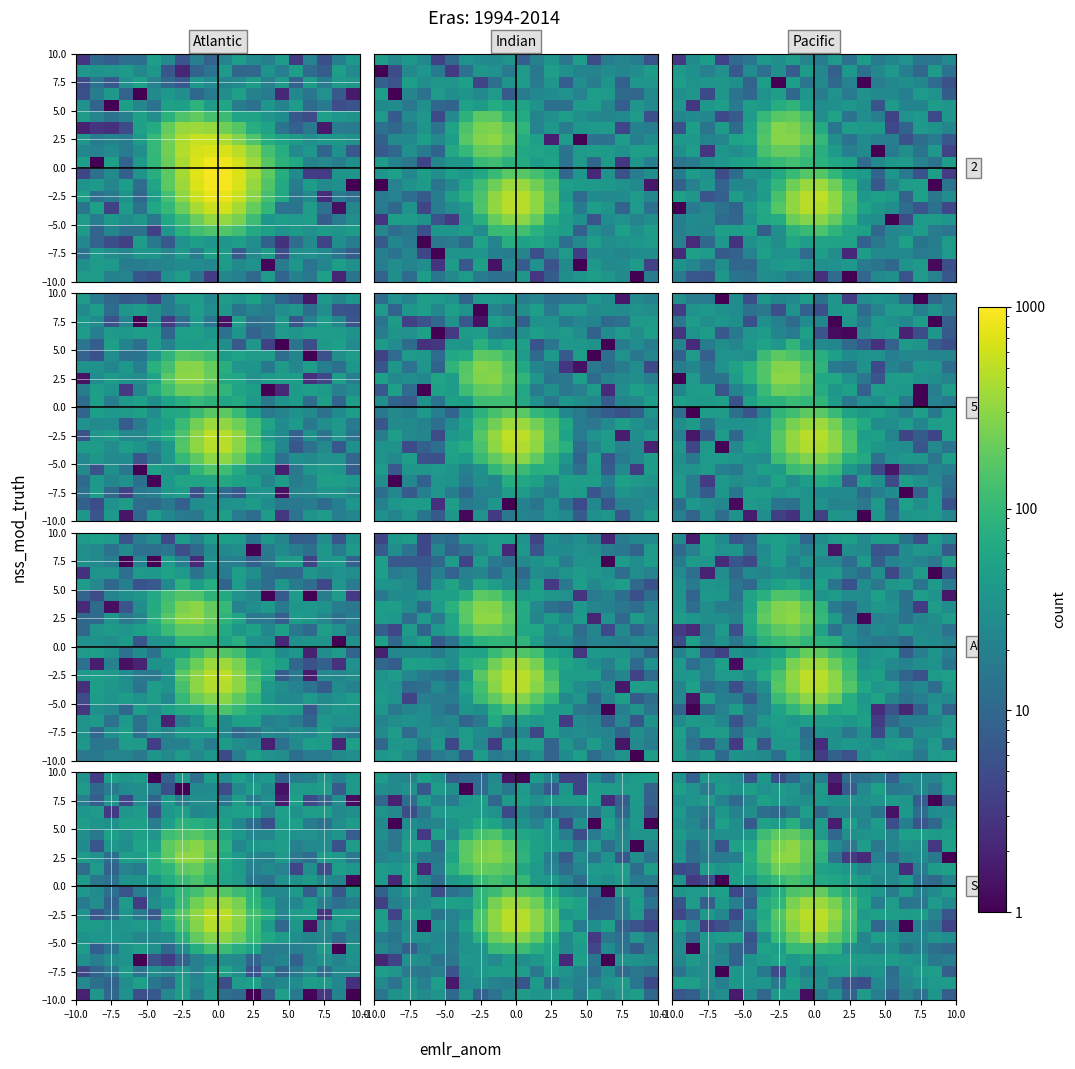

What is the spread (max minus min) of values at 10.0?

323.8